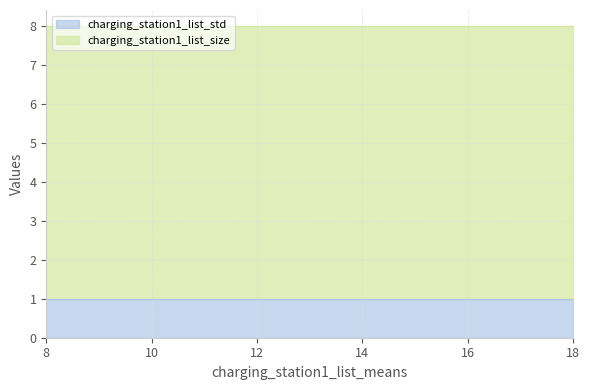

At which label does charging_station1_list_size reach its peak?

8